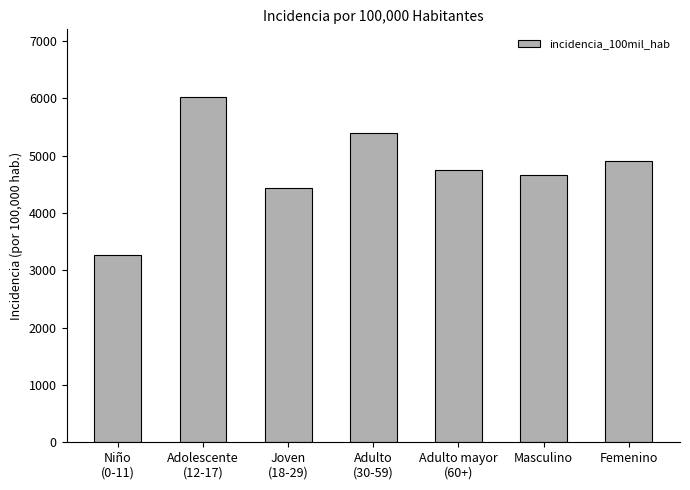

What is the label of the 3rd bar from the left?

Joven
(18-29)